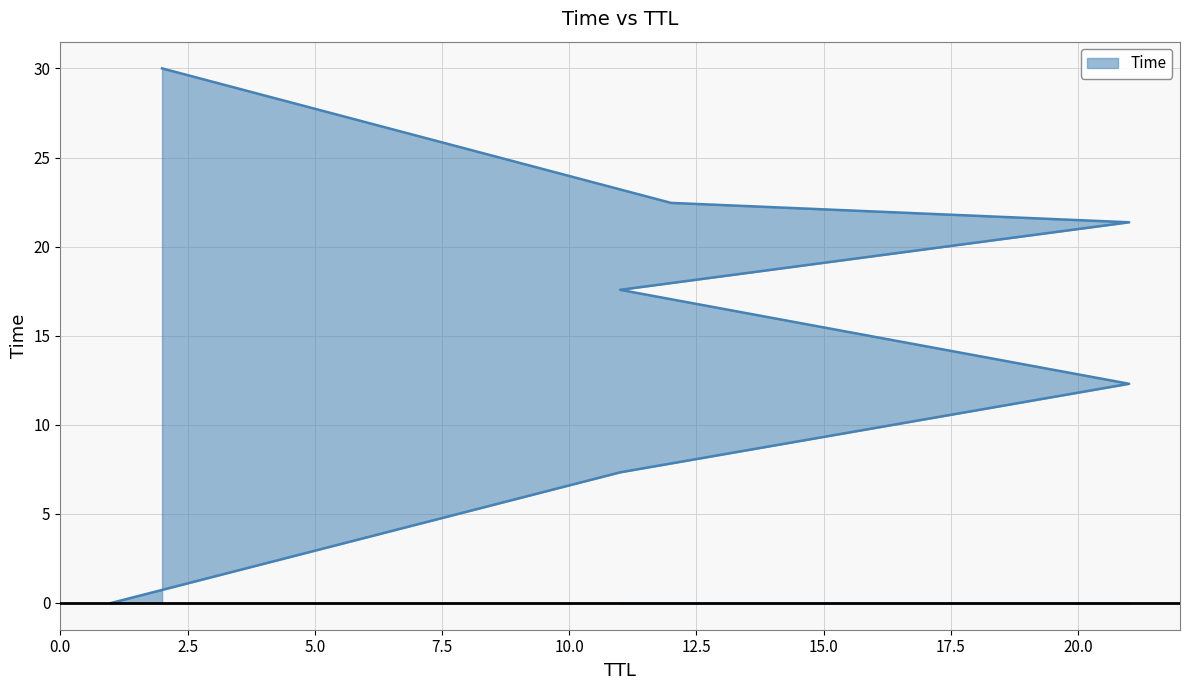

Where does the data first go above 17?

11